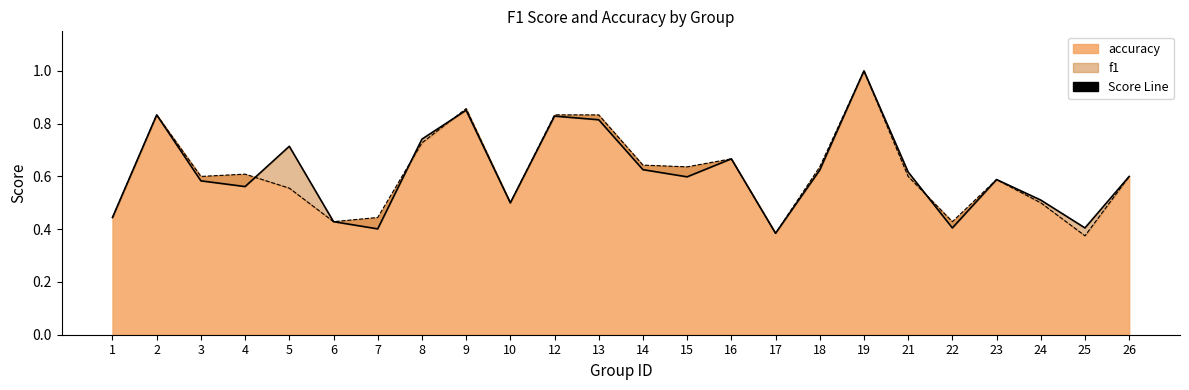

True or false: accuracy line has more than 1 interior local peaks.

True